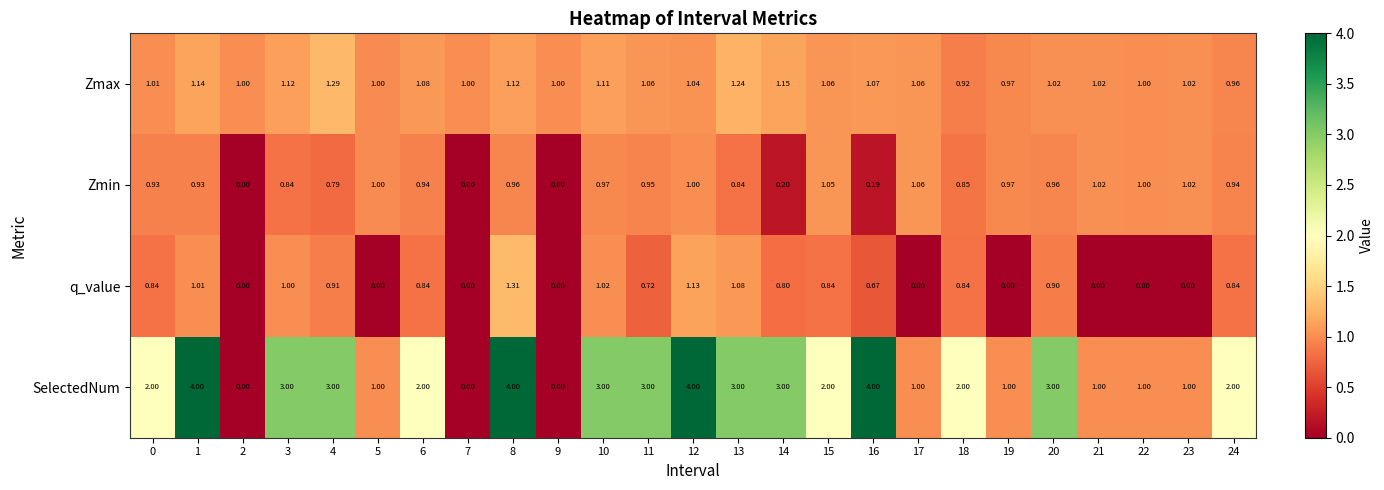

Rank the series by their maximum value, from lowest to highest.

Zmin, Zmax, q_value, SelectedNum